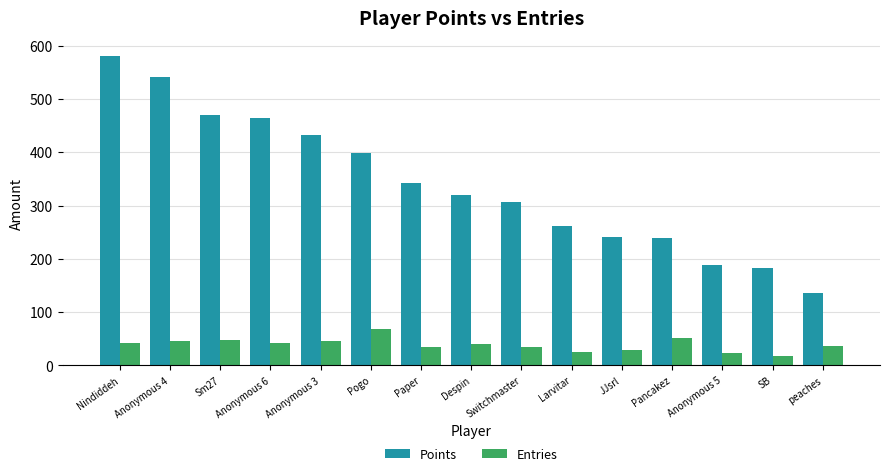

The Entries series shows 17 at SB. True or false?

True